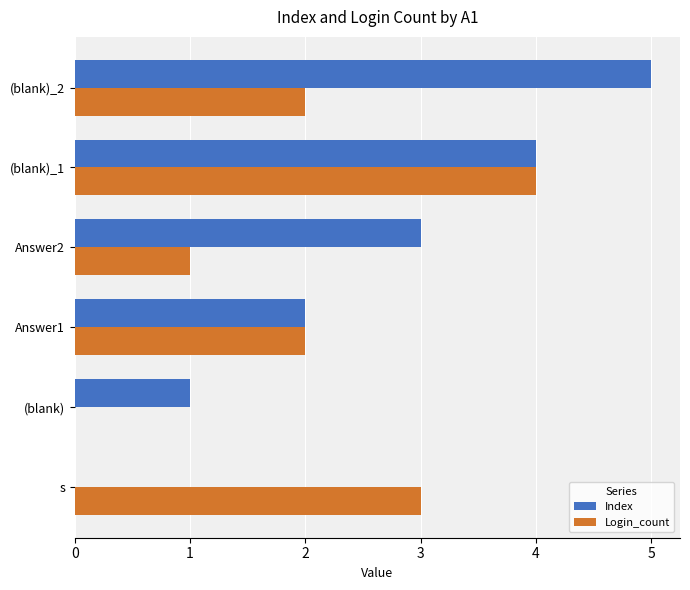

Is it true that Login_count equals 4 at (blank)_1?

True